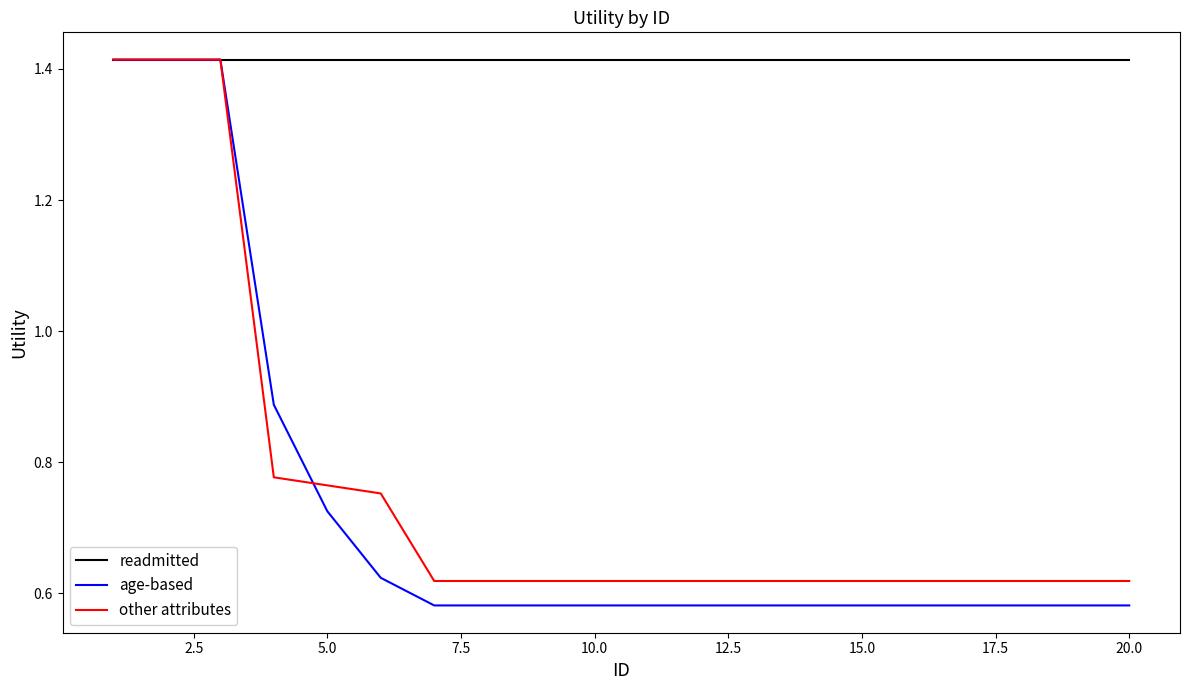

Which series has the largest range (max minus min)?

age-based